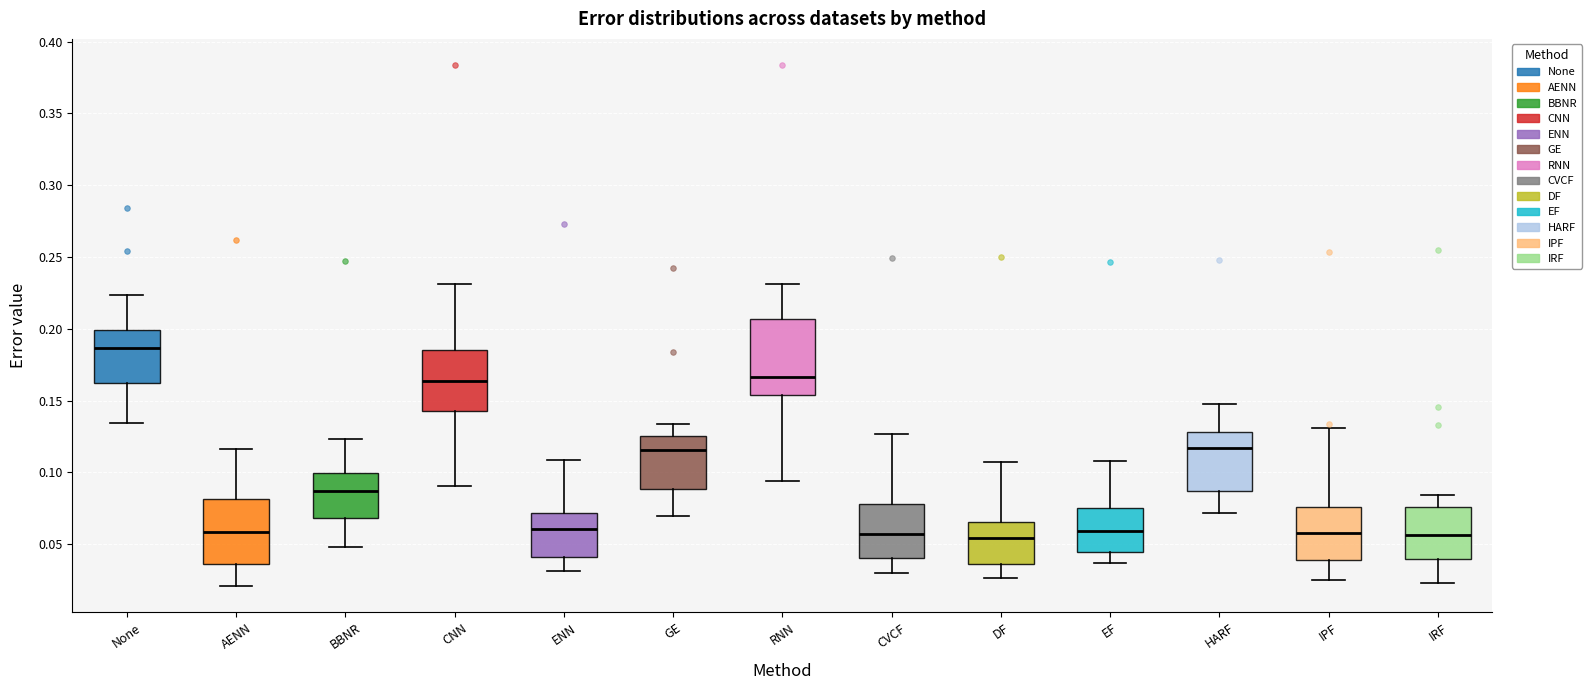

Reading left to right, read every box against the y-axis: the position of its median line, the range the box covers, and the ends of its whiskers. The values are not printed on the chart, so give them approximately, as read against the axis.

None: median 0.185, box 0.165 to 0.200, whiskers 0.135 to 0.225
AENN: median 0.060, box 0.035 to 0.080, whiskers 0.020 to 0.115
BBNR: median 0.085, box 0.070 to 0.100, whiskers 0.050 to 0.125
CNN: median 0.165, box 0.145 to 0.185, whiskers 0.090 to 0.230
ENN: median 0.060, box 0.040 to 0.070, whiskers 0.030 to 0.110
GE: median 0.115, box 0.090 to 0.125, whiskers 0.070 to 0.135
RNN: median 0.165, box 0.155 to 0.205, whiskers 0.095 to 0.230
CVCF: median 0.055, box 0.040 to 0.080, whiskers 0.030 to 0.125
DF: median 0.055, box 0.035 to 0.065, whiskers 0.025 to 0.105
EF: median 0.060, box 0.045 to 0.075, whiskers 0.035 to 0.110
HARF: median 0.115, box 0.085 to 0.130, whiskers 0.070 to 0.150
IPF: median 0.055, box 0.040 to 0.075, whiskers 0.025 to 0.130
IRF: median 0.055, box 0.040 to 0.075, whiskers 0.025 to 0.085